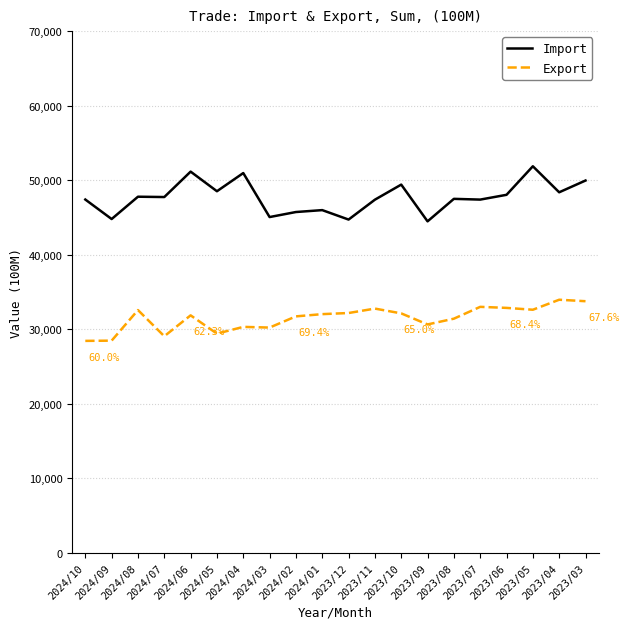

True or false: Import and Export cross at least once.

False